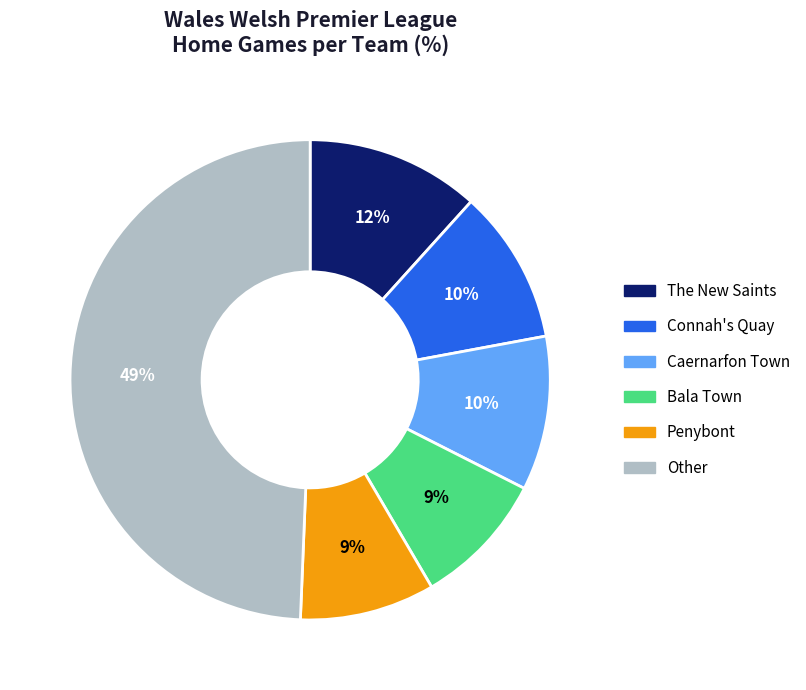

How many slices are in this pie chart?

6